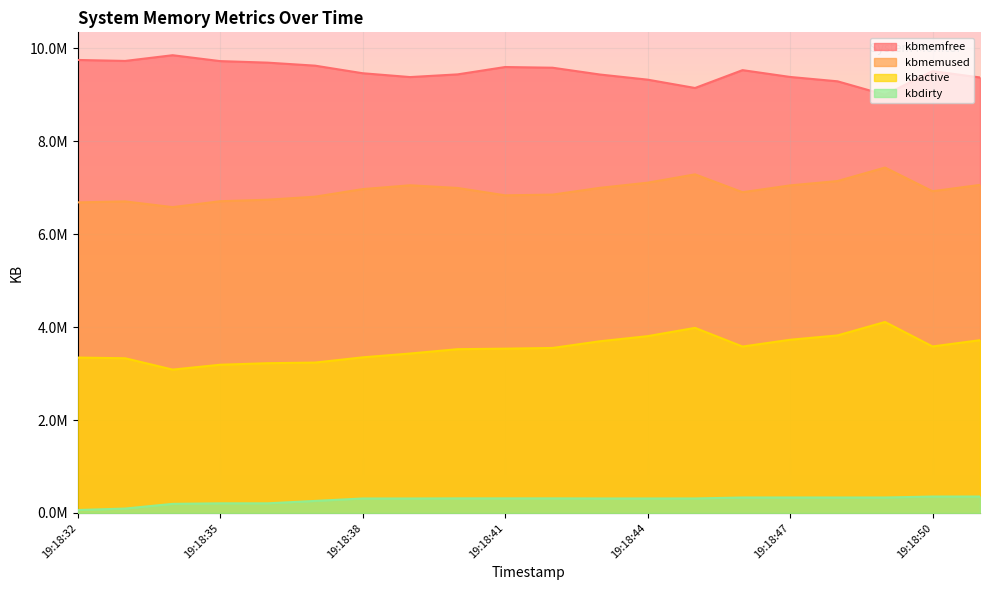

Is it true that kbmemfree equals 4872178 at 19:18:40?

False